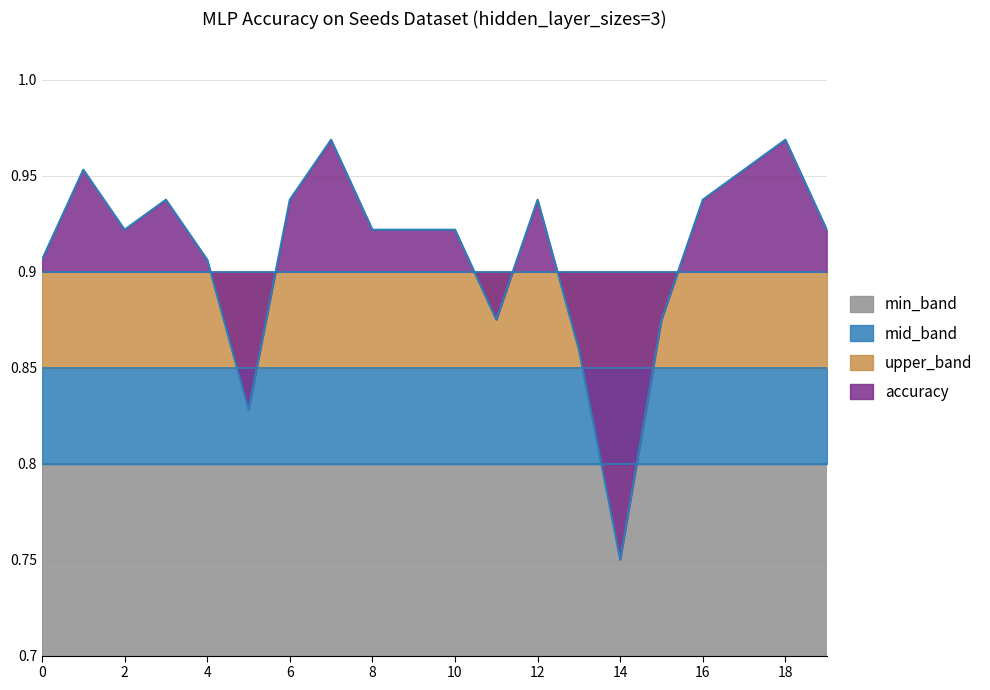

Which series changed the most between 4 and 8?

accuracy